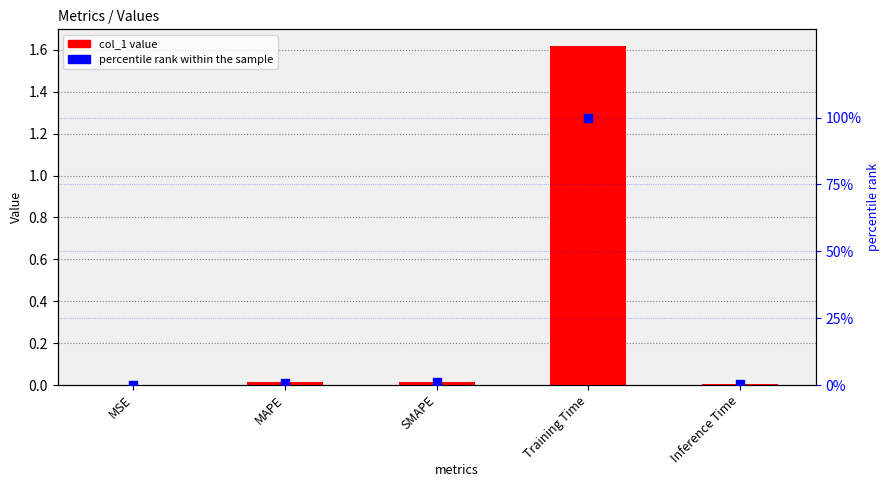

Which series has the largest total across all categories?

percentile rank within the sample